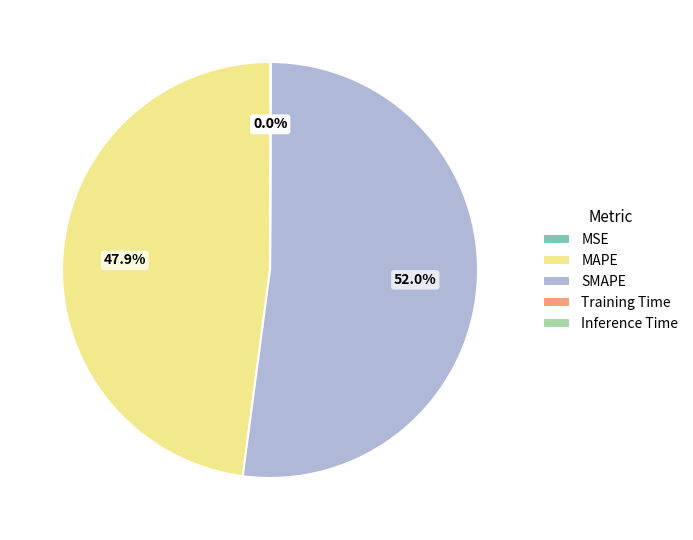

Which slice is the largest?

SMAPE